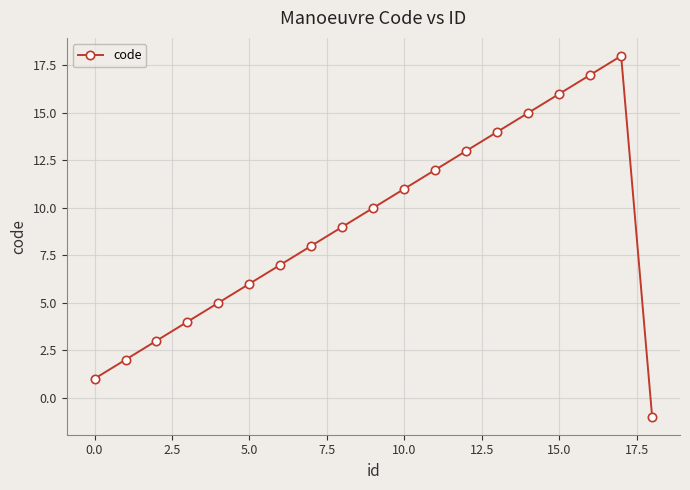

True or false: the data has more than 1 interior local peaks.

False